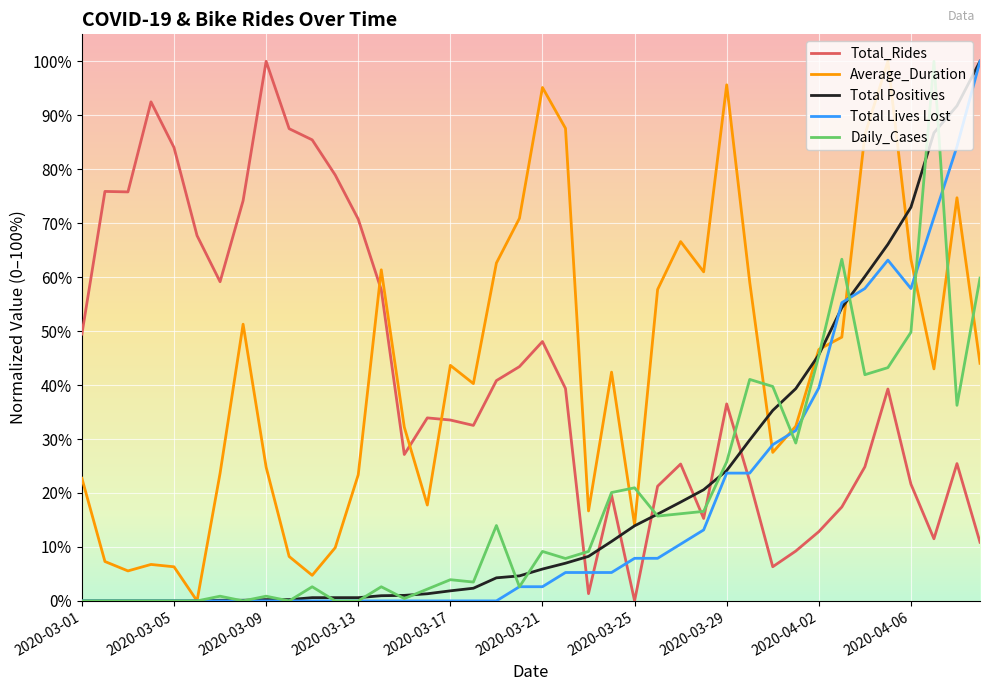

What is the greatest value displayed?

100.0